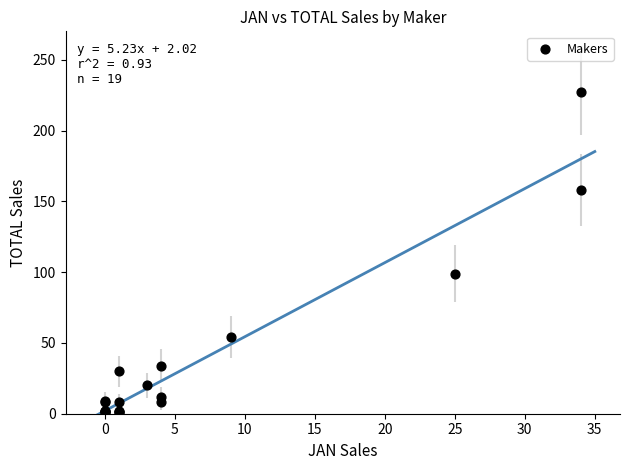

What Y value in the scatter plot is closest to 114?

99